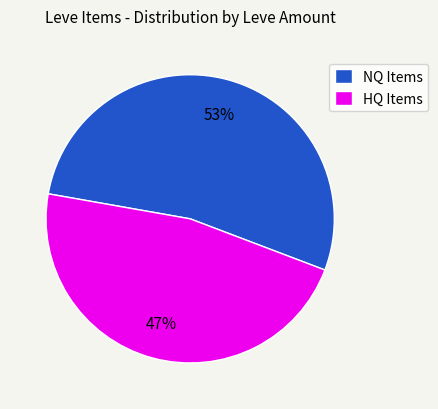

The HQ Items slice represents 47% of the pie. True or false?

True